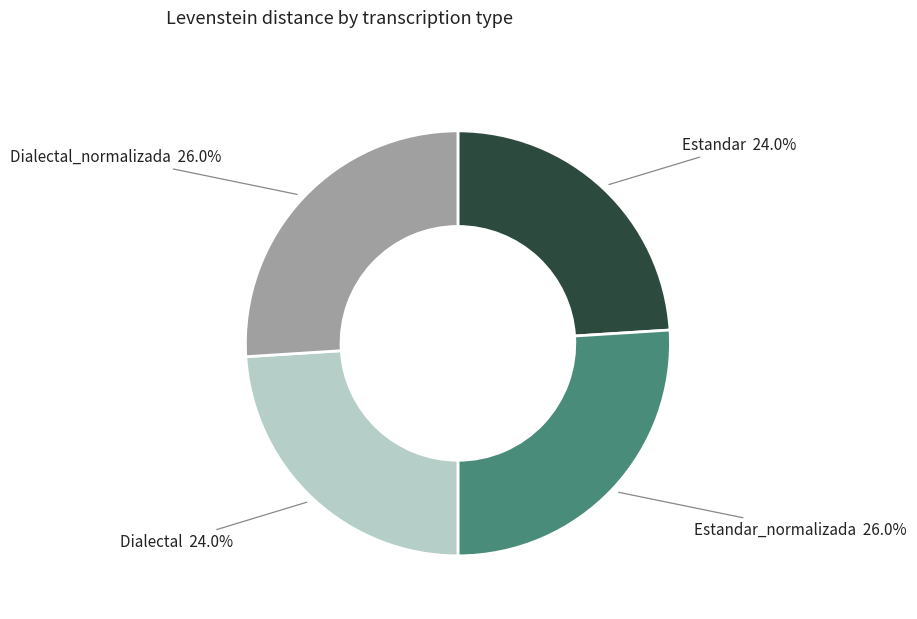

Is there any slice that represents more than half of the pie?

No